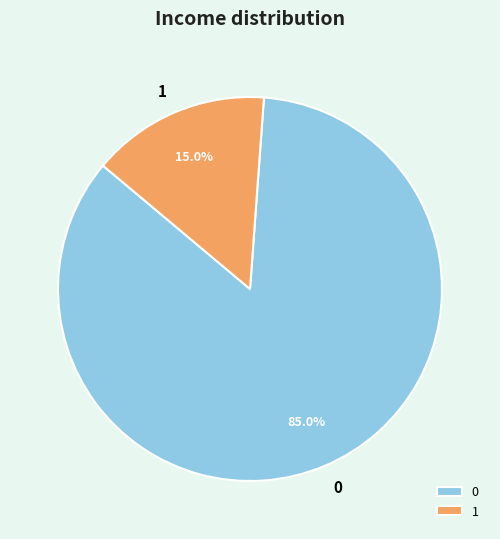

Rank the categories by value from highest to lowest.

0, 1